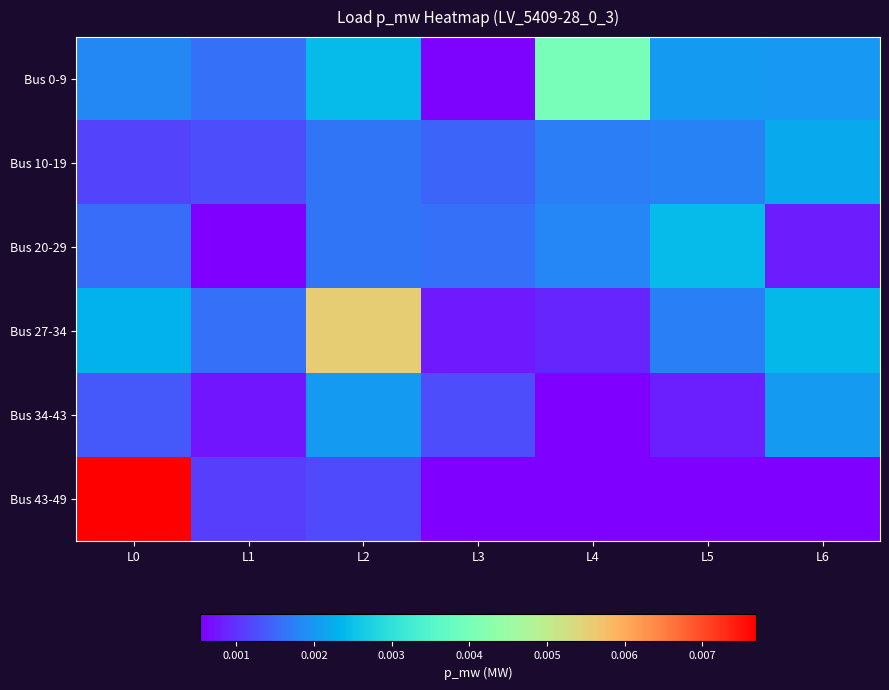

Which series has the largest total across all categories?

Bus 27-34